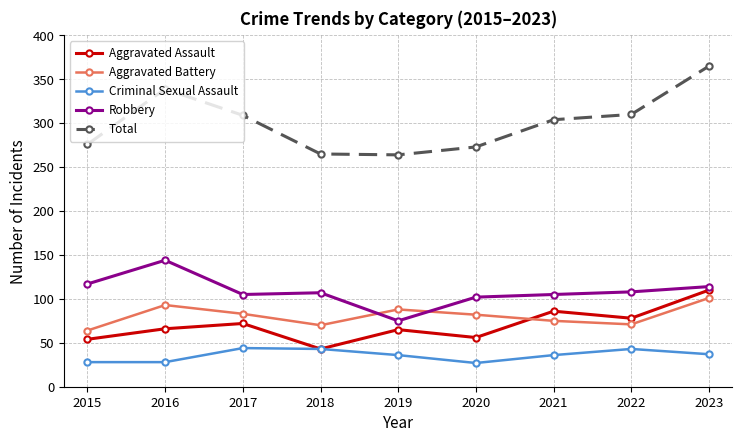

At which label does Total reach its peak?

2023